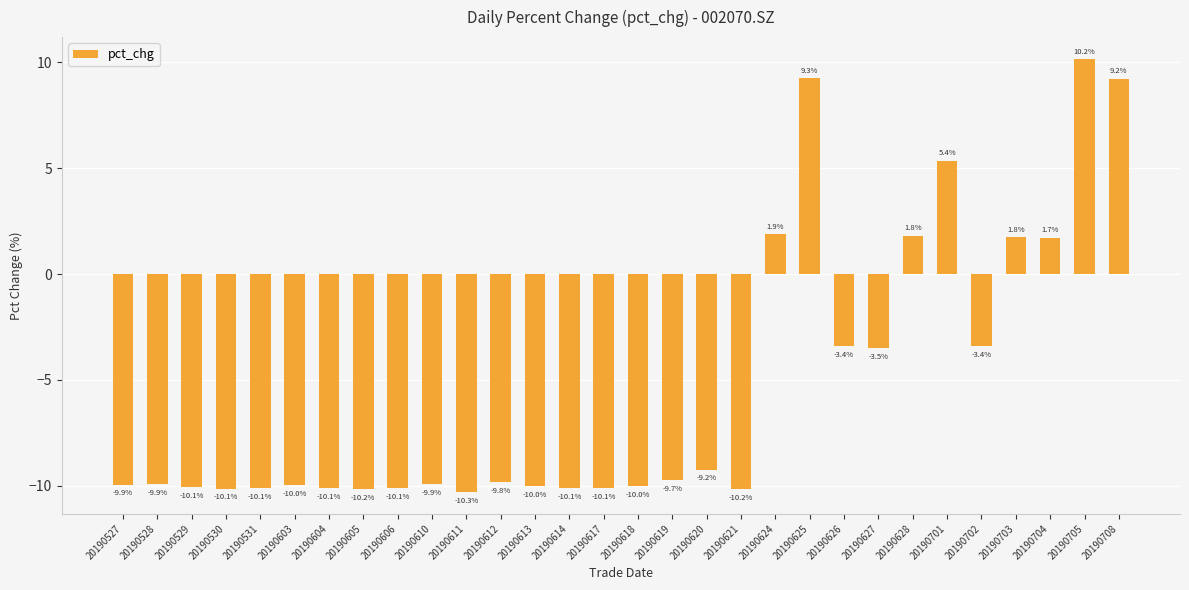

Between 20190606 and 20190528, which is larger?

20190528